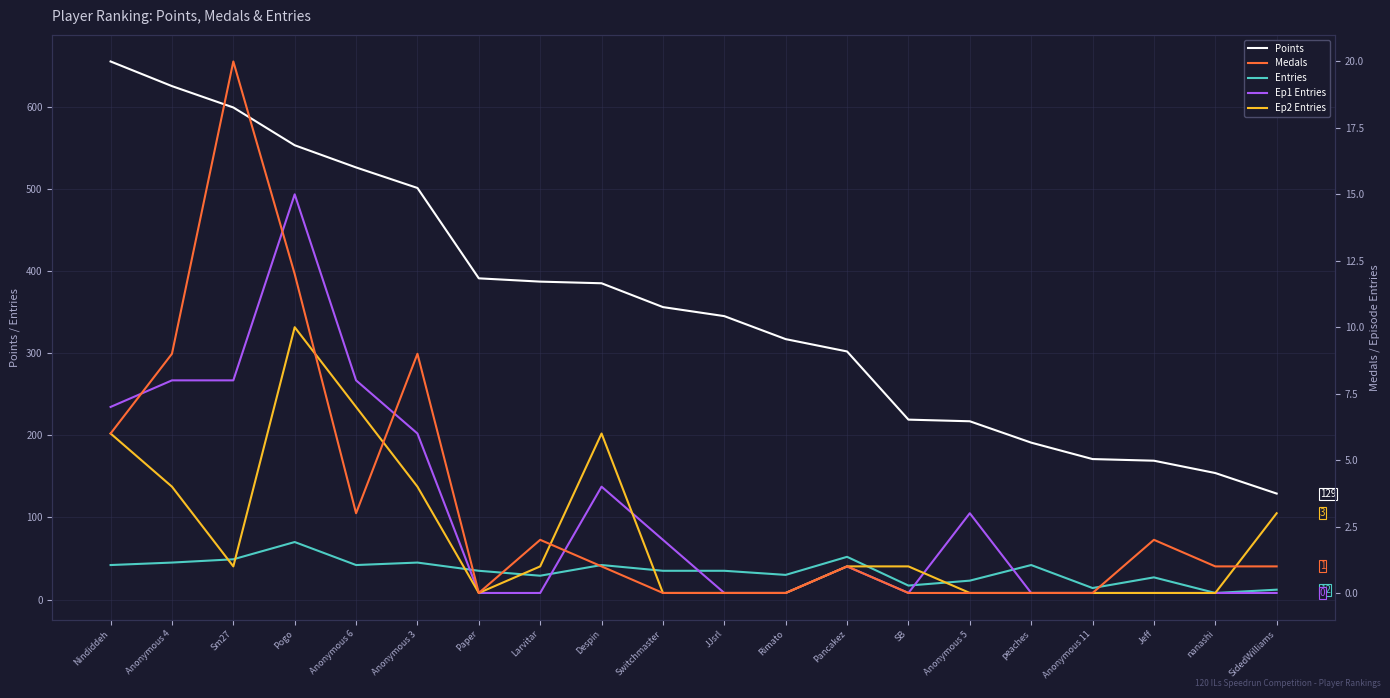

True or false: Points and Medals cross at least once.

False